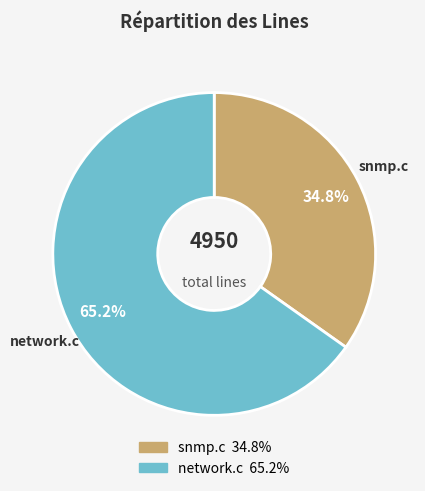

Which category has the smallest portion of the pie?

snmp.c